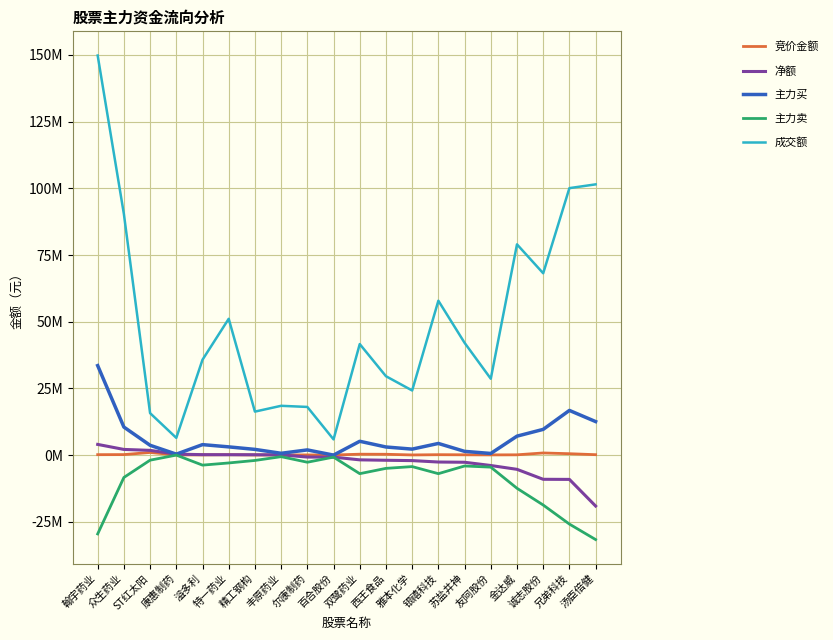

What is the average value of the 主力卖 series?

-8652721